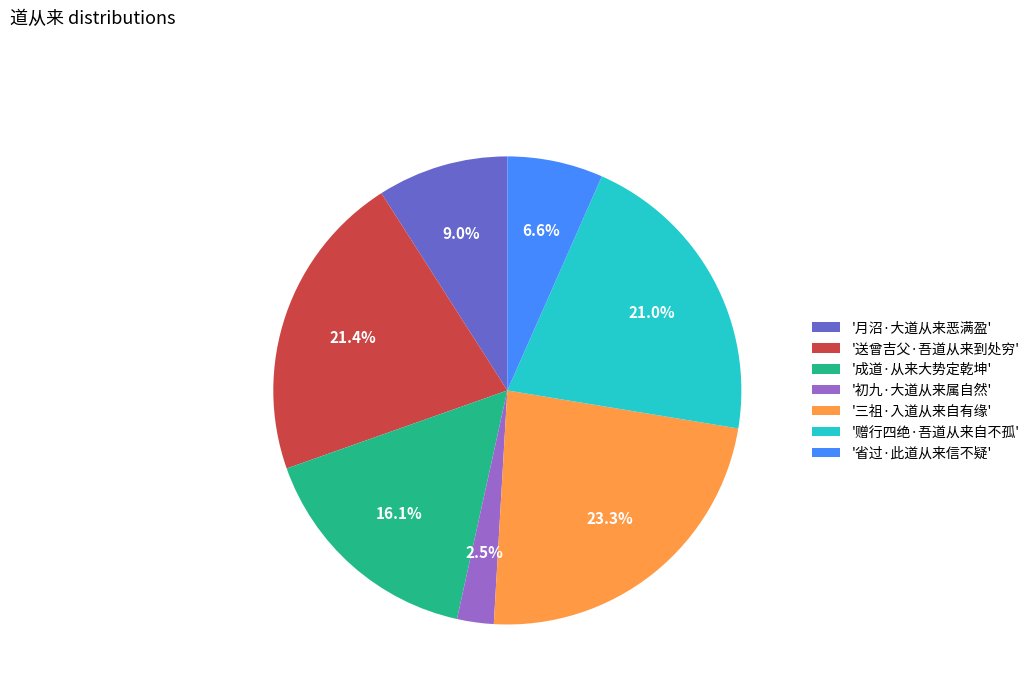

Which slice is the largest?

'三祖·入道从来自有缘'